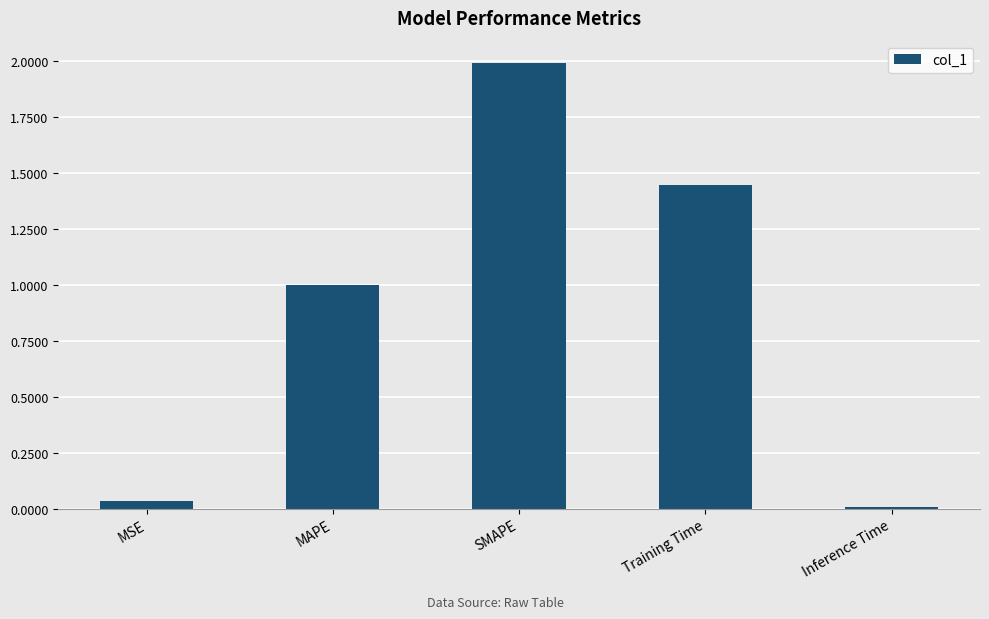

What is the sum of the values at MSE and SMAPE?

2.0